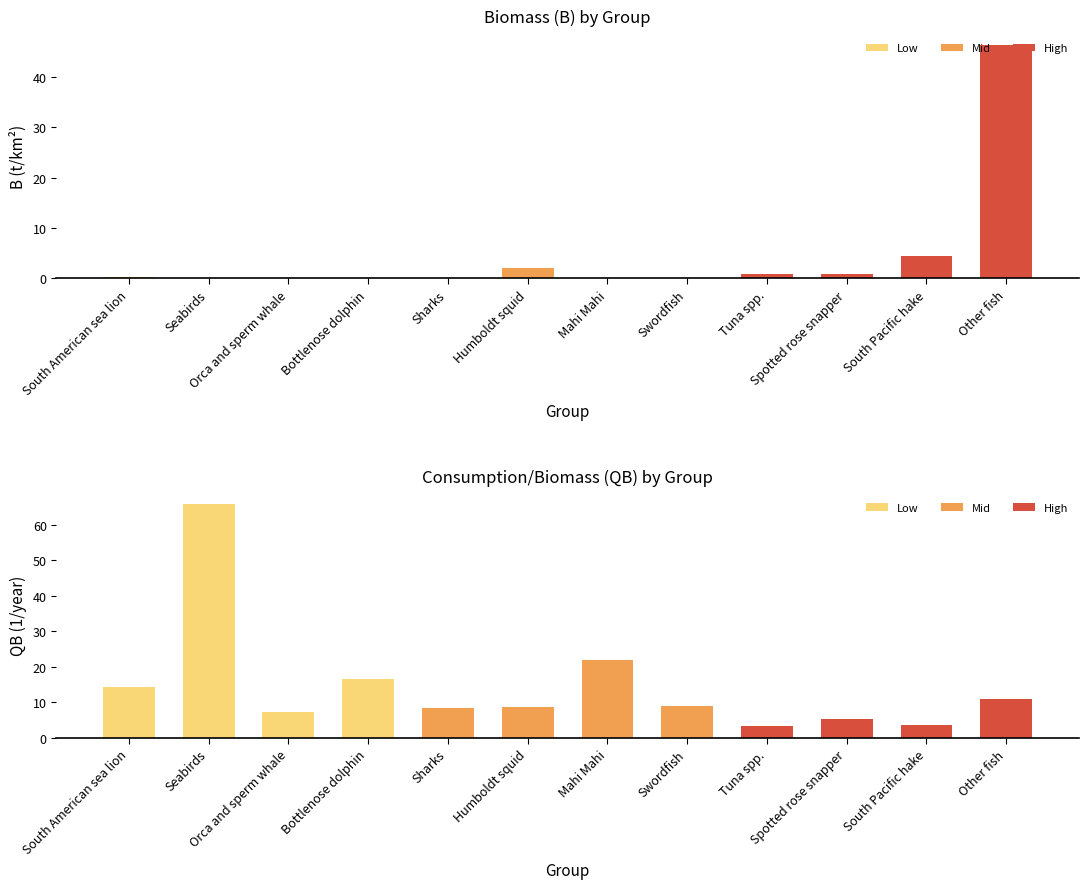

At which label is B closest to 23?

South Pacific hake